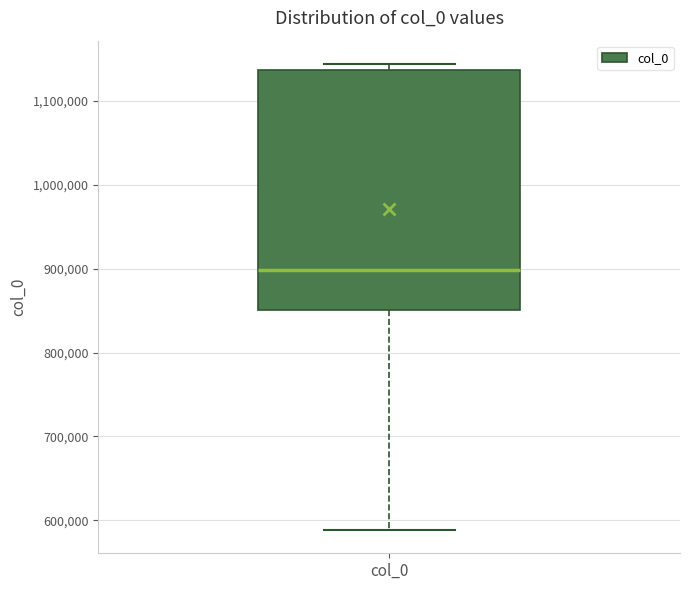

Read this box plot against the y-axis: the position of the median line, the range covered by the box, and the ends of both whiskers. The values are not printed on the chart, so give them approximately, as read against the axis.

median 900000, box 850000 to 1140000, whiskers 590000 to 1140000 (just above the box's upper edge)